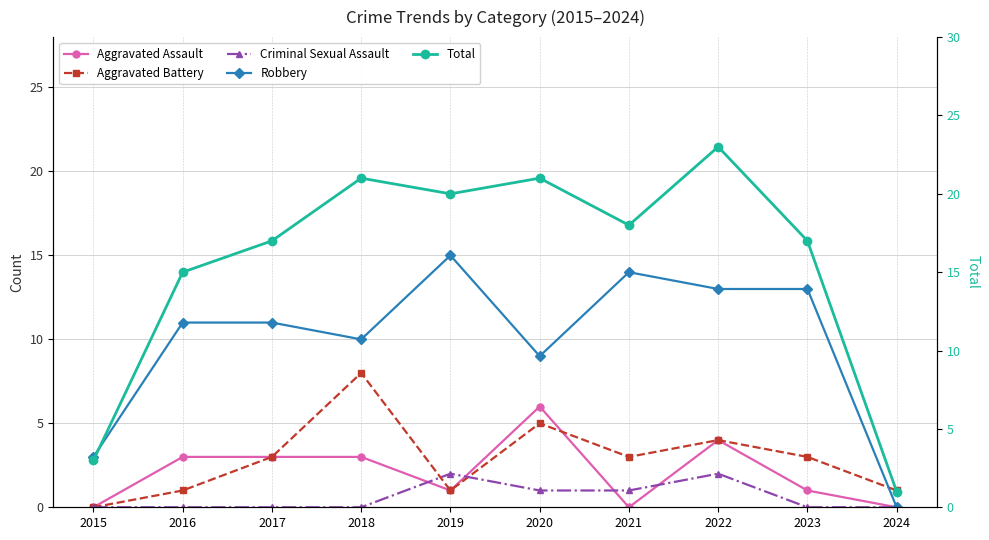

What is the maximum value shown in the chart?

23